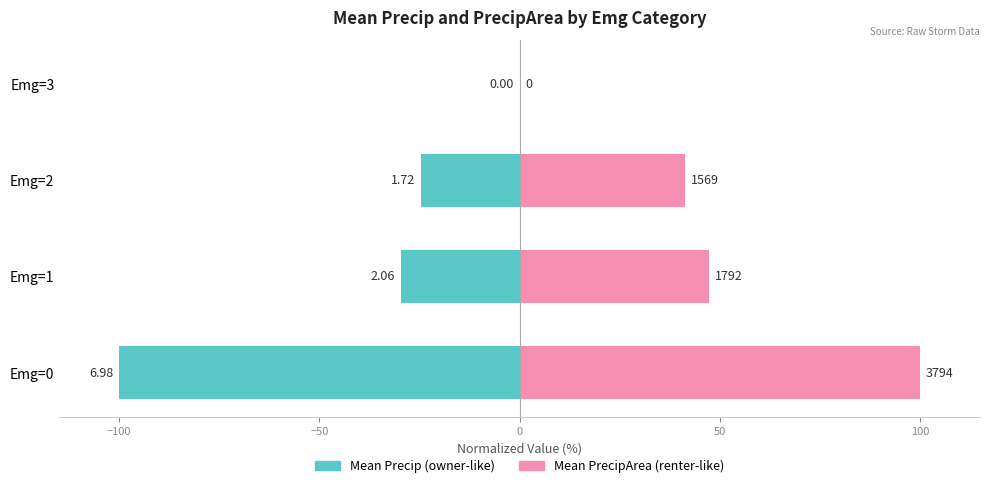

The value of Mean PrecipArea (norm) at Emg=3 is -42.1. True or false?

False